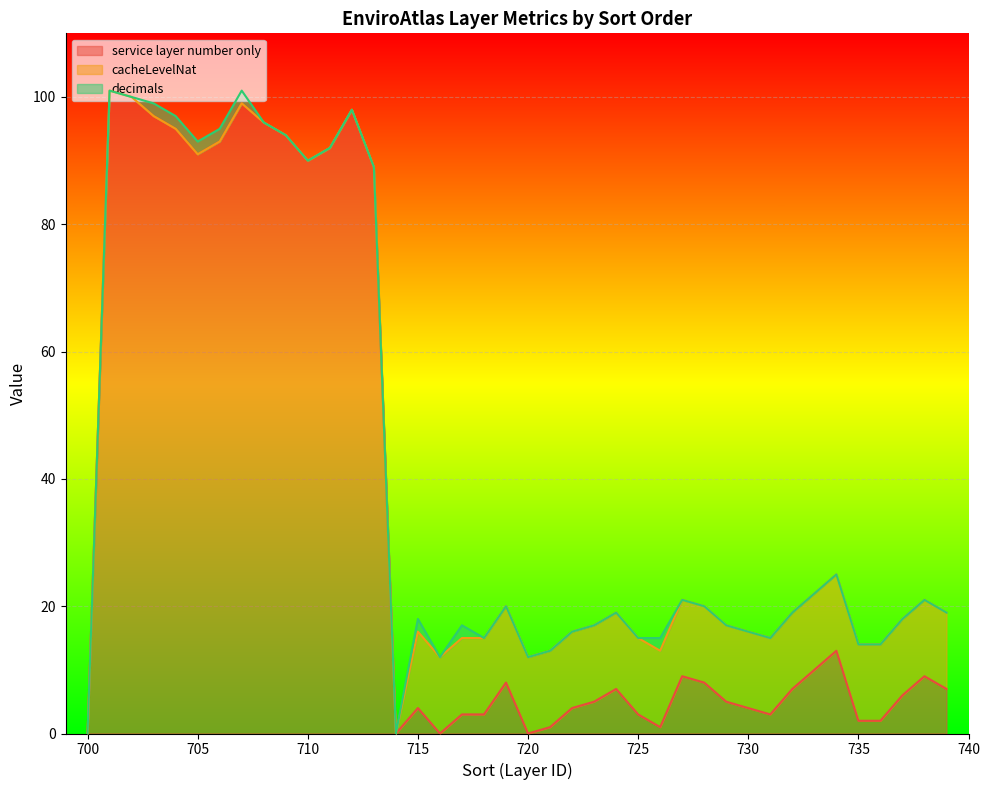

Where is service layer number only nearest to the value 50?

734